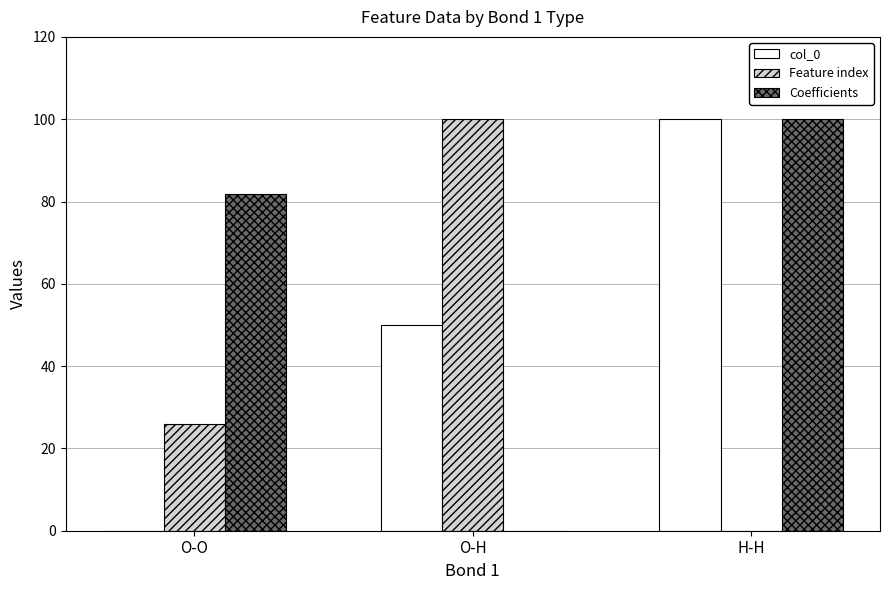

Reading right to left, transcribe all the data shown in this chart.

col_0: H-H=100.0	O-H=50.0	O-O=0.0
Feature index: H-H=0.0	O-H=100.0	O-O=25.9
Coefficients: H-H=100.0	O-H=0.0	O-O=81.9